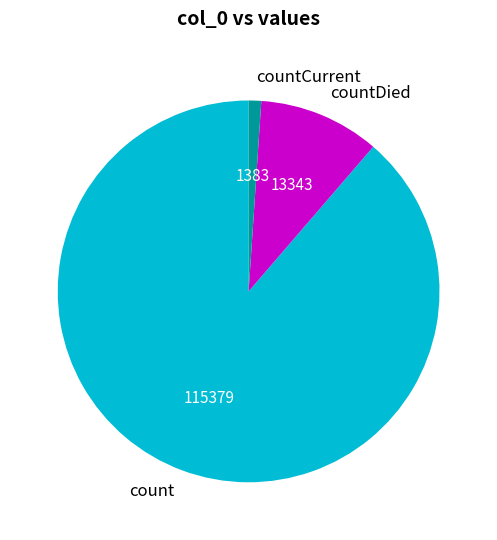

Combined, do countCurrent and count account for over 50%?

Yes